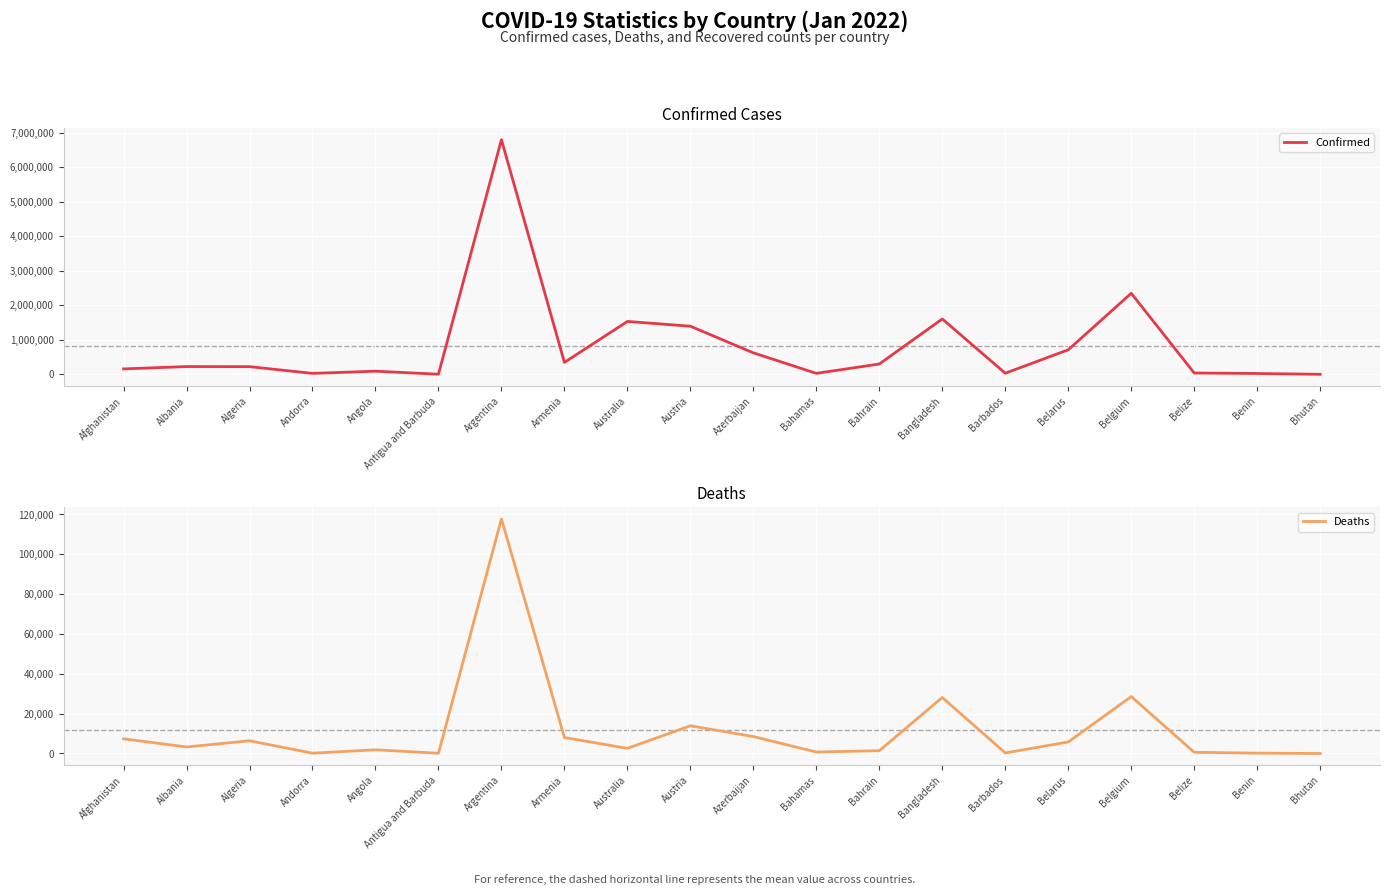

Reading left to right, list all the values displayed in this chart.

Confirmed: Afghanistan=158602	Albania=226598	Algeria=224383	Andorra=28899	Angola=92581	Antigua and Barbuda=5214	Argentina=6793119	Armenia=346811	Australia=1532640	Austria=1394599	Azerbaijan=623555	Bahamas=29908	Bahrain=300631	Bangladesh=1604664	Barbados=33888	Belarus=711723	Belgium=2347164	Belize=39890	Benin=26036	Bhutan=2873
Deaths: Afghanistan=7376	Albania=3255	Algeria=6383	Andorra=141	Angola=1847	Antigua and Barbuda=120	Argentina=117808	Armenia=8014	Australia=2578	Austria=13898	Azerbaijan=8490	Bahamas=719	Bahrain=1397	Bangladesh=28123	Barbados=269	Belarus=5774	Belgium=28566	Belize=607	Benin=162	Bhutan=3